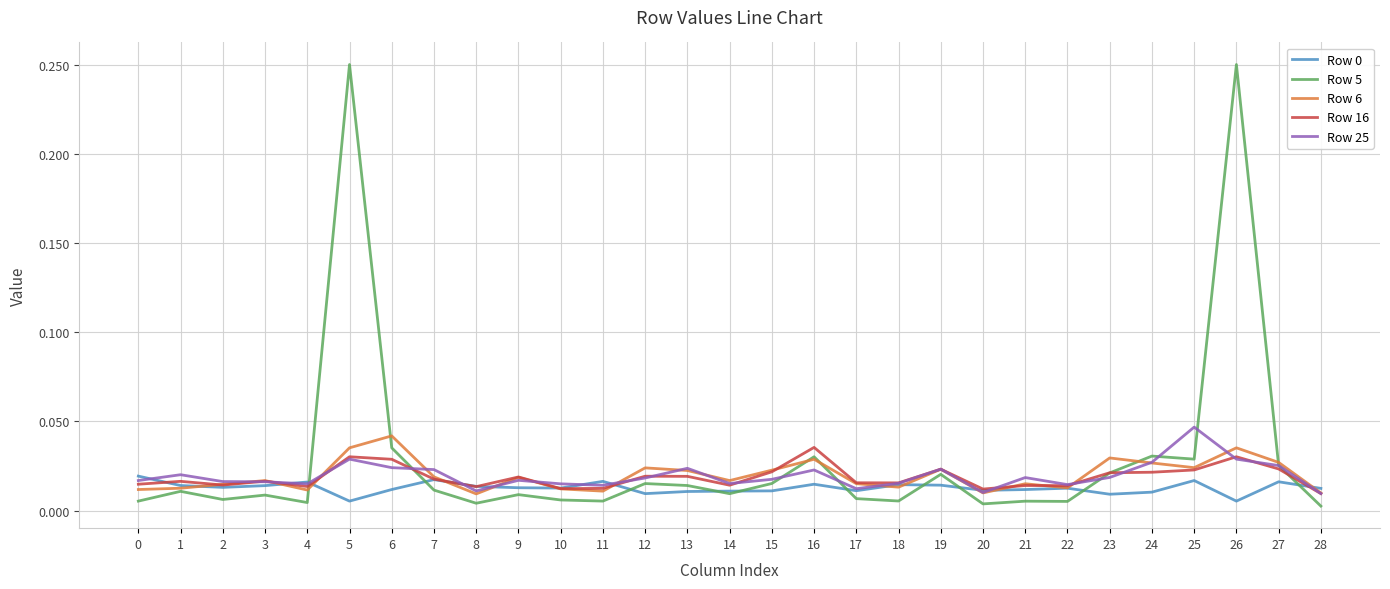

How many lines are shown in the chart?

5